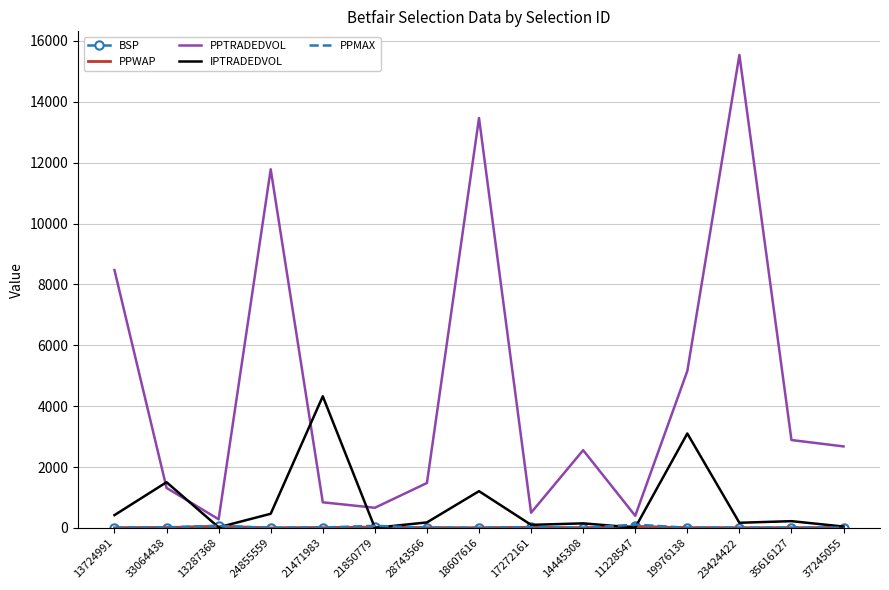

Between 21850779 and 18607616, which series saw the biggest shift?

PPTRADEDVOL